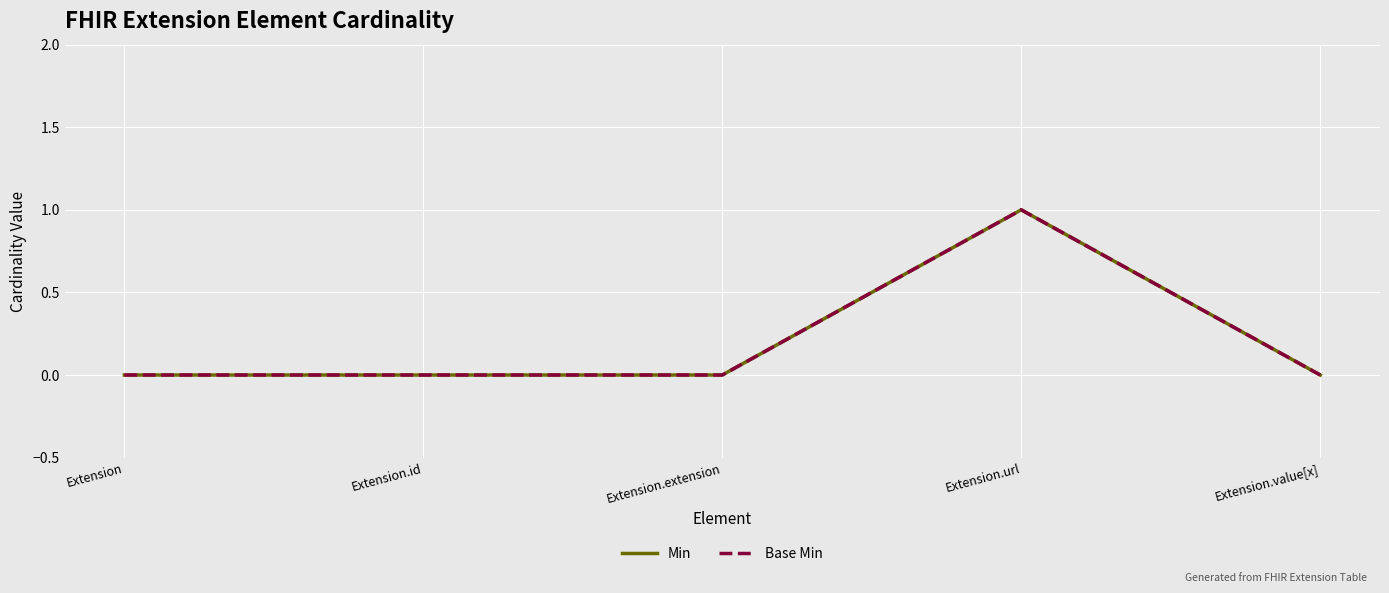

Does the chart have visible grid lines?

Yes